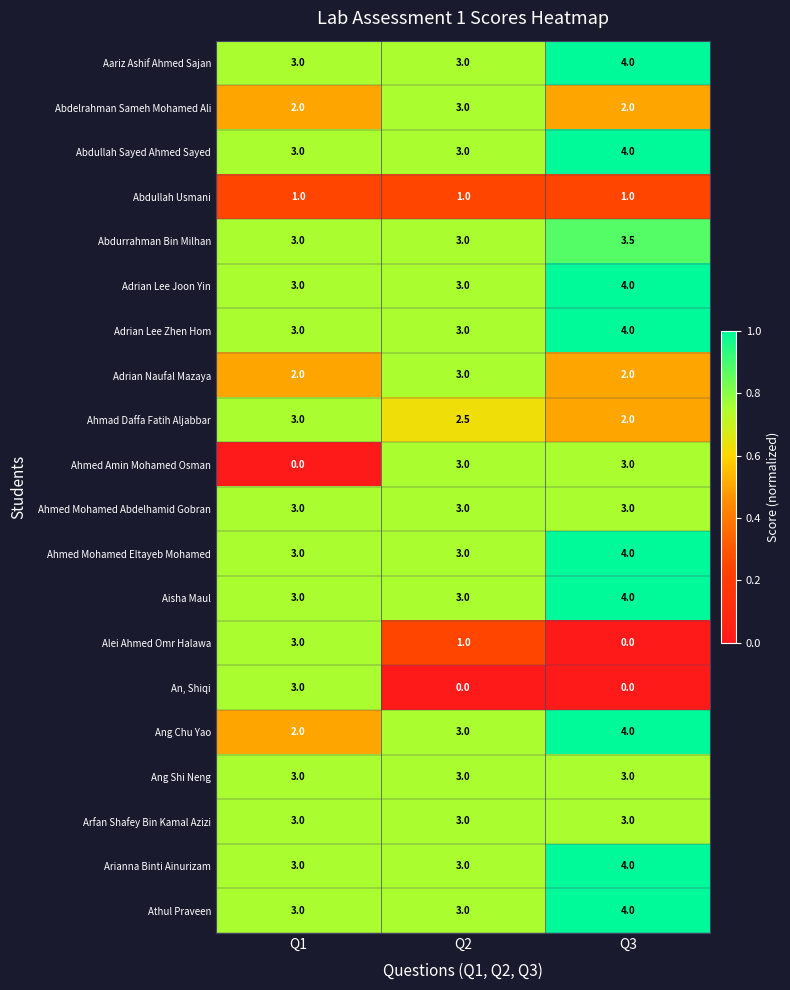

How many Ahmad Daffa Fatih Aljabbar values are between 2 and 3?

3